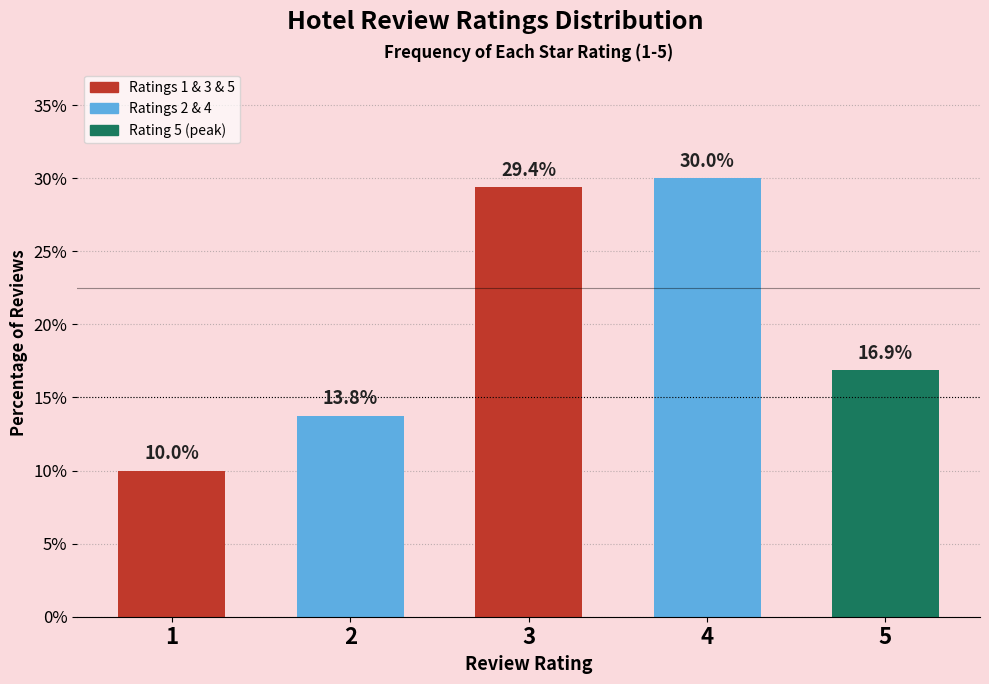

Reading left to right, what are all the values shown in this chart?

1=10.0	2=13.8	3=29.4	4=30.0	5=16.9